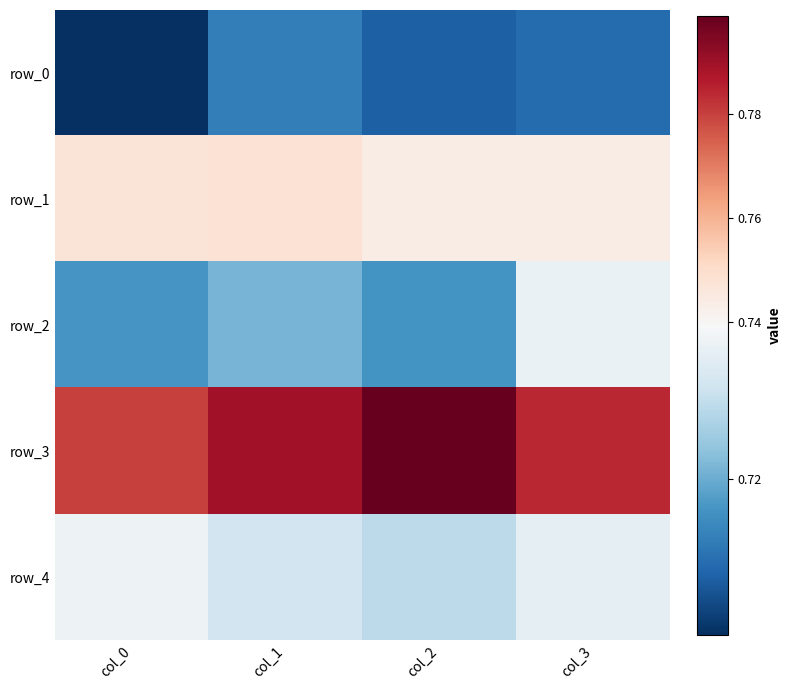

True or false: row_4 has a value of 1.0 at col_1.

False